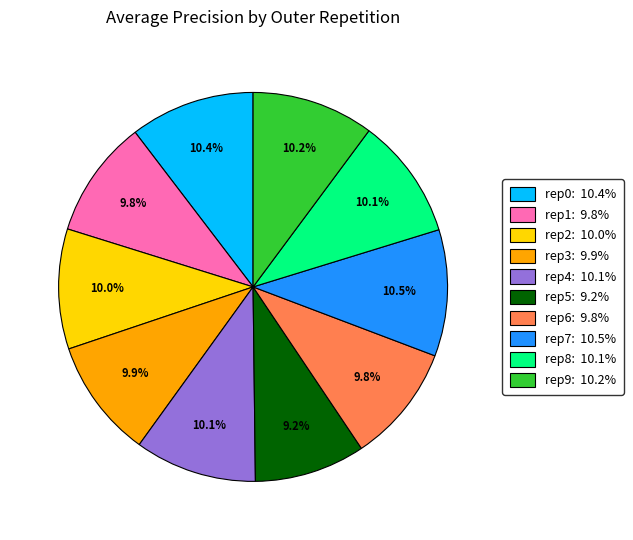

Count the number of slices in the pie.

10